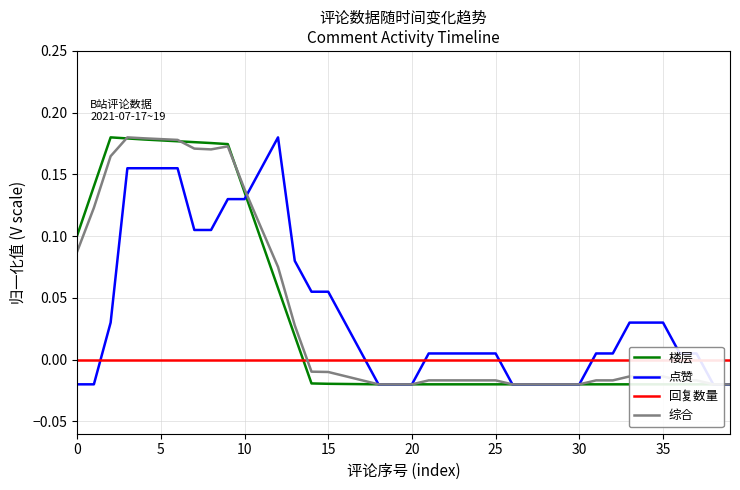

Which series has the largest total across all categories?

点赞